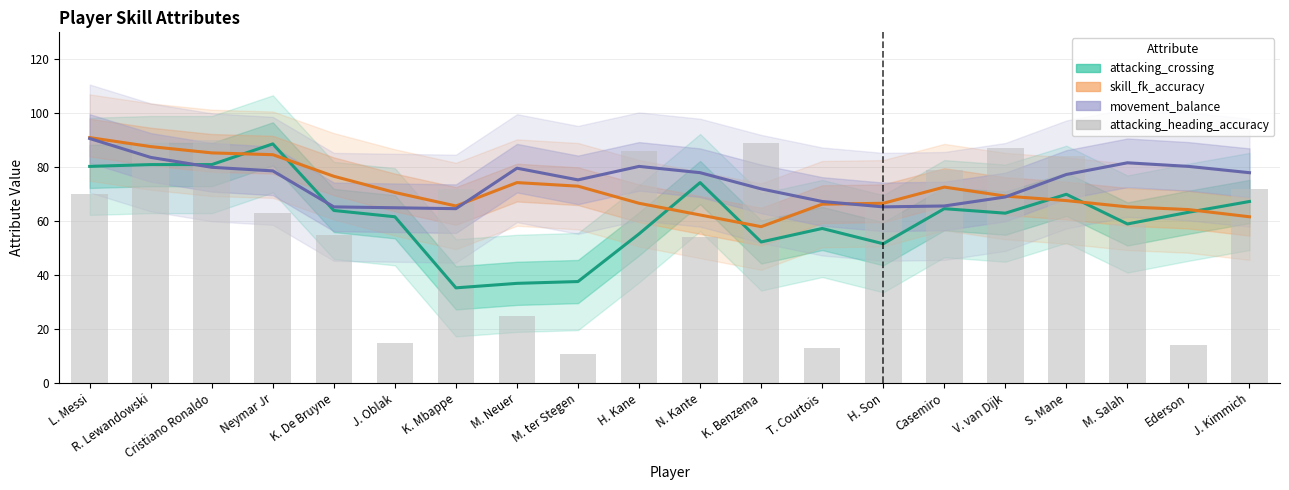

Reading left to right, what are all the values shown in this chart?

attacking_crossing: L. Messi=80.3	R. Lewandowski=81.0	Cristiano Ronaldo=81.0	Neymar Jr=88.7	K. De Bruyne=64.0	J. Oblak=61.7	K. Mbappe=35.3	M. Neuer=37.0	M. ter Stegen=37.7	H. Kane=55.3	N. Kante=74.3	K. Benzema=52.3	T. Courtois=57.3	H. Son=51.7	Casemiro=64.7	V. van Dijk=63.0	S. Mane=70.0	M. Salah=59.0	Ederson=63.3	J. Kimmich=67.3
skill_fk_accuracy: L. Messi=91.0	R. Lewandowski=87.7	Cristiano Ronaldo=85.3	Neymar Jr=84.7	K. De Bruyne=76.7	J. Oblak=70.7	K. Mbappe=65.7	M. Neuer=74.3	M. ter Stegen=73.0	H. Kane=66.7	N. Kante=62.3	K. Benzema=58.0	T. Courtois=66.3	H. Son=66.7	Casemiro=72.7	V. van Dijk=69.3	S. Mane=67.7	M. Salah=65.3	Ederson=64.3	J. Kimmich=61.7
movement_balance: L. Messi=90.7	R. Lewandowski=83.7	Cristiano Ronaldo=80.0	Neymar Jr=78.7	K. De Bruyne=65.3	J. Oblak=65.0	K. Mbappe=64.7	M. Neuer=79.7	M. ter Stegen=75.3	H. Kane=80.3	N. Kante=78.0	K. Benzema=72.0	T. Courtois=67.3	H. Son=65.3	Casemiro=65.7	V. van Dijk=69.0	S. Mane=77.3	M. Salah=81.7	Ederson=80.3	J. Kimmich=78.0
attacking_heading_accuracy: L. Messi=70.0	R. Lewandowski=90.0	Cristiano Ronaldo=90.0	Neymar Jr=63.0	K. De Bruyne=55.0	J. Oblak=15.0	K. Mbappe=72.0	M. Neuer=25.0	M. ter Stegen=11.0	H. Kane=86.0	N. Kante=54.0	K. Benzema=89.0	T. Courtois=13.0	H. Son=68.0	Casemiro=79.0	V. van Dijk=87.0	S. Mane=84.0	M. Salah=59.0	Ederson=14.0	J. Kimmich=72.0